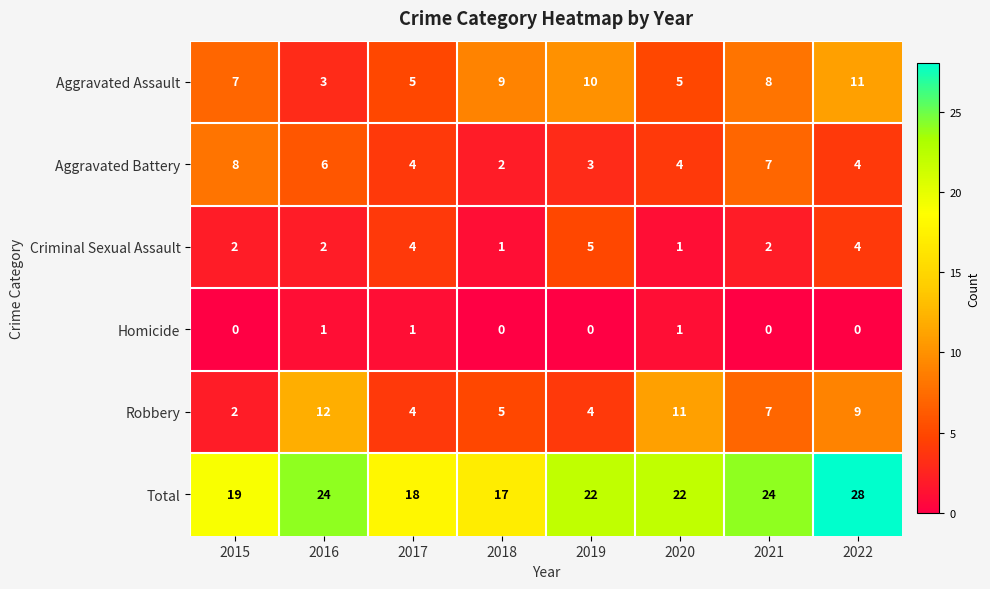

What is the total value across all series at 2021?

48